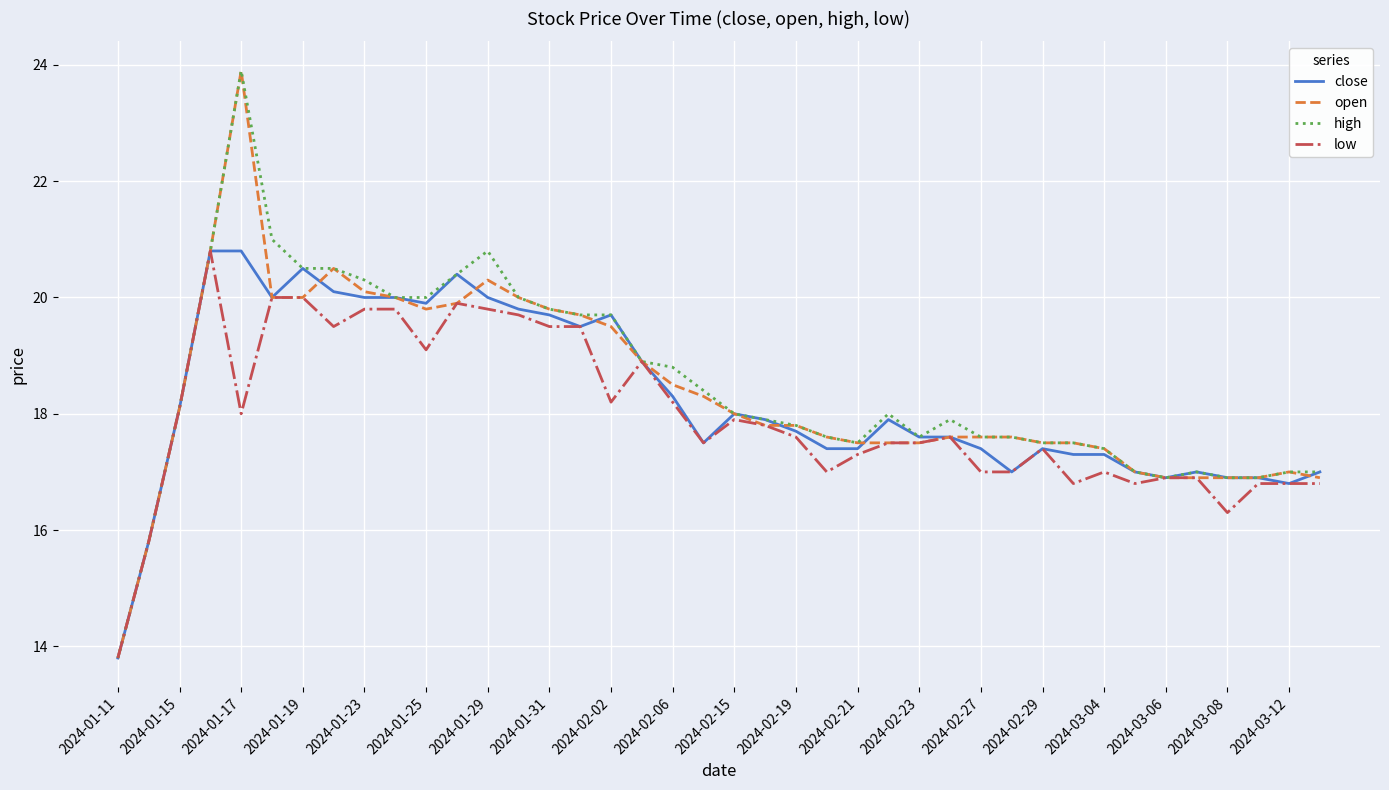

Rank the series by their average value, from lowest to highest.

low, close, open, high